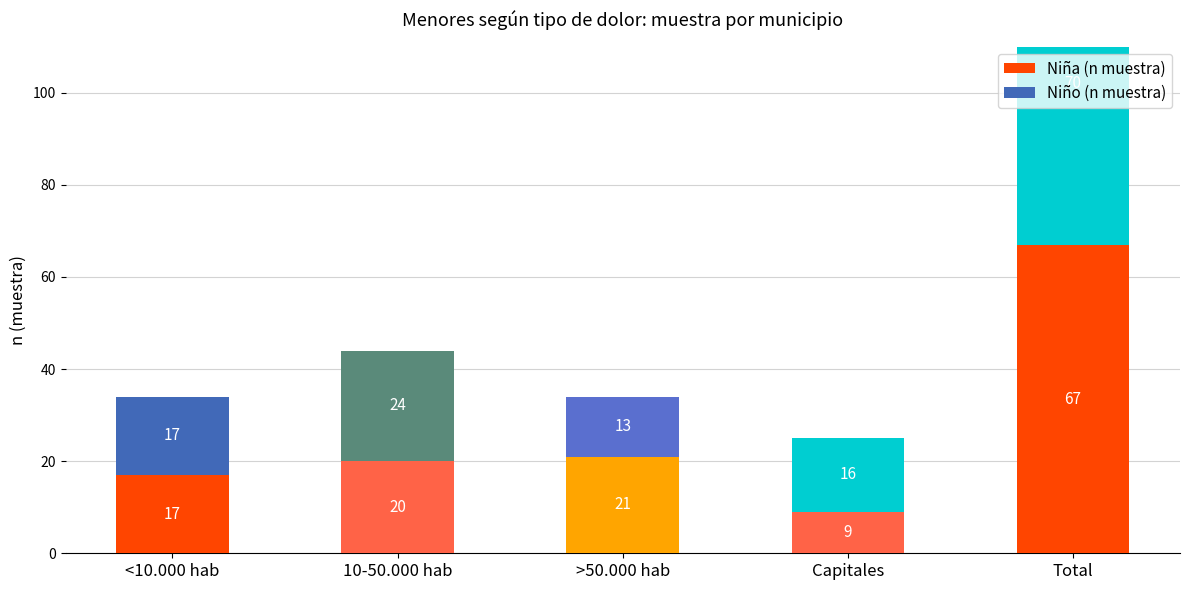

Reading left to right, what are all the values shown in this chart?

Niña (n muestra): 17	20	21	9	67
Niño (n muestra): 17	24	13	16	70